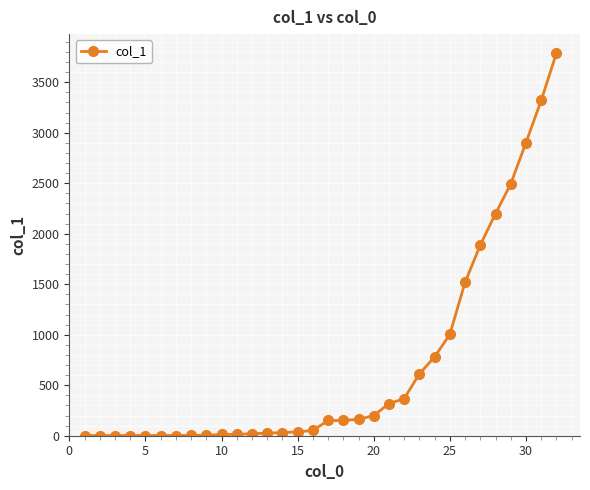

What is the difference between the maximum and second lowest values?

3786